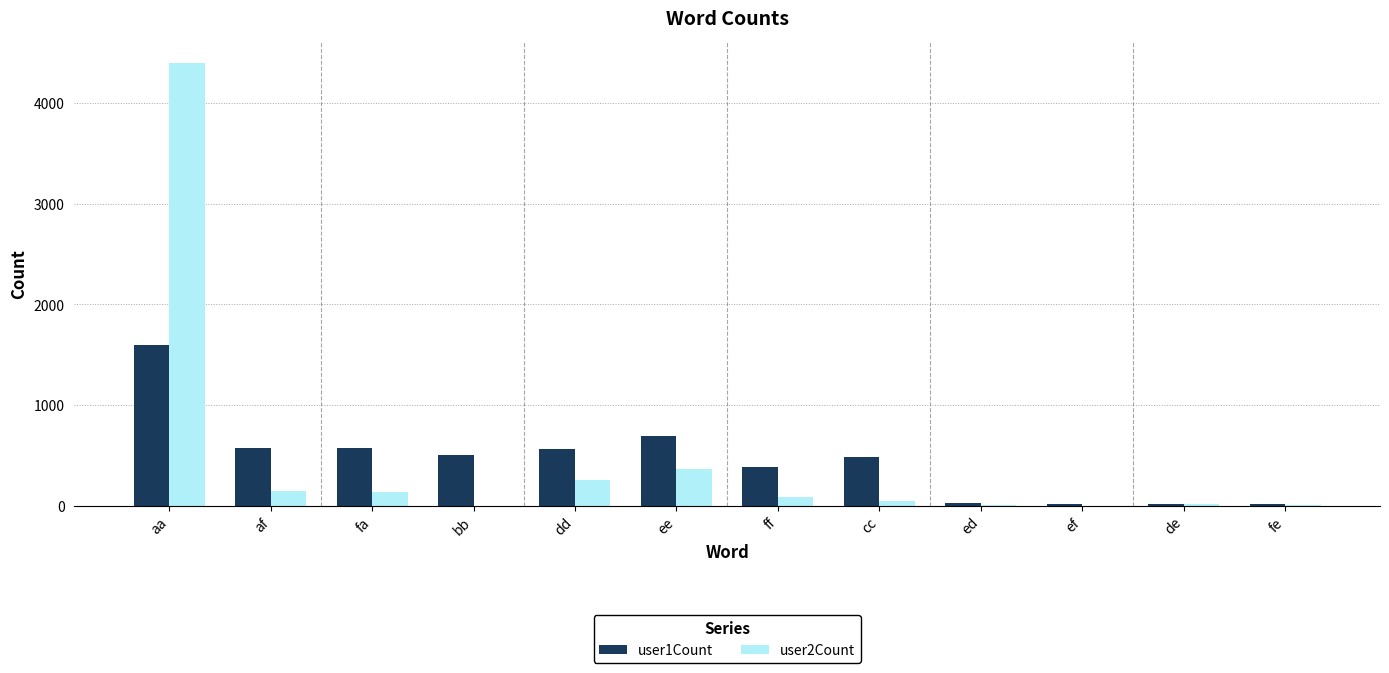

Where is user1Count nearest to the value 808?

ee